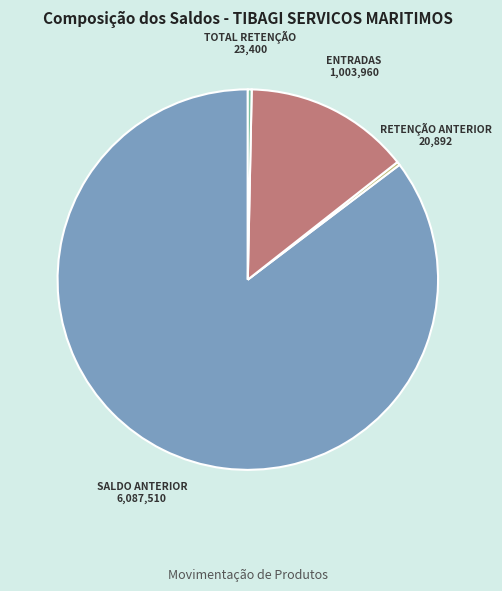

Does any single category account for the majority?

Yes